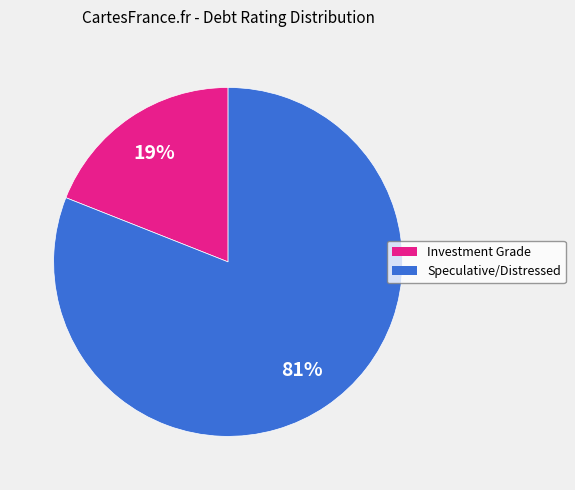

Is there any slice that represents more than half of the pie?

Yes